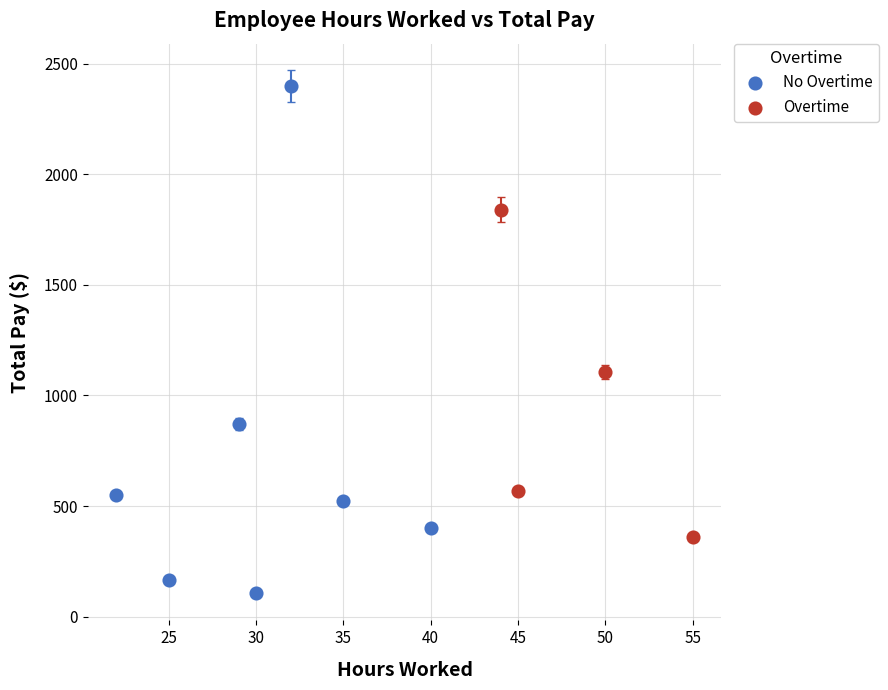

Which series contains the lowest Y value?

No Overtime